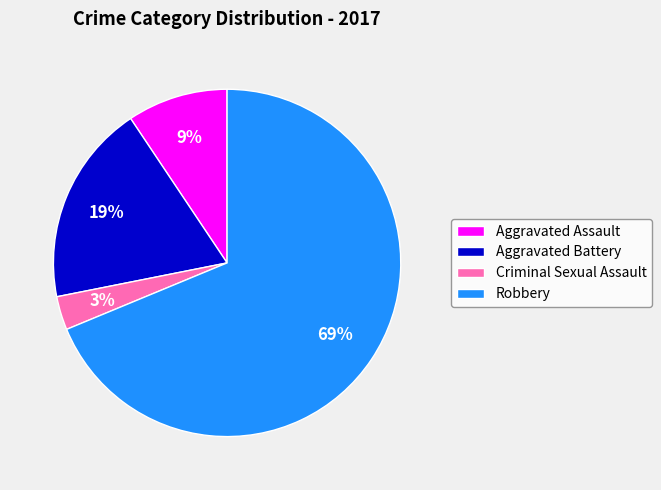

Is the sum of Criminal Sexual Assault and Robbery greater than half?

Yes